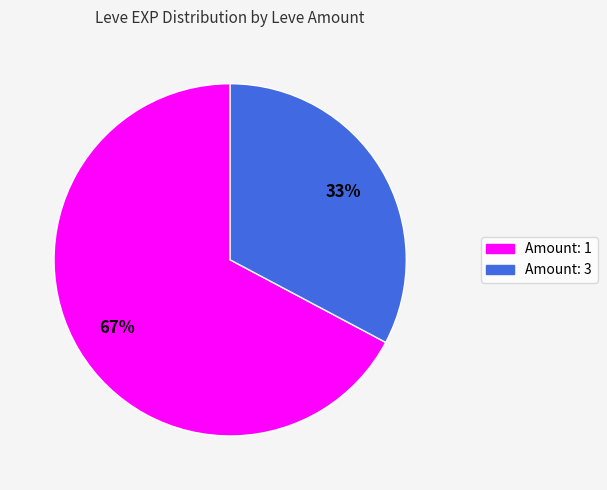

To the nearest percent, what is the difference between the largest and smallest slice percentages?

34%